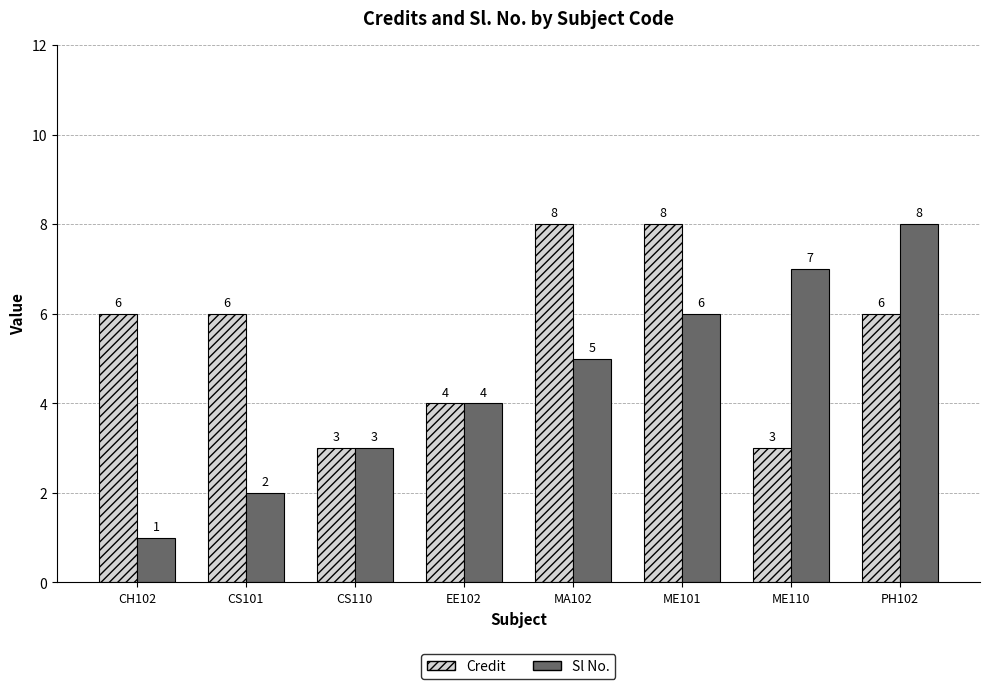

What is the average value of the Credit series?

6